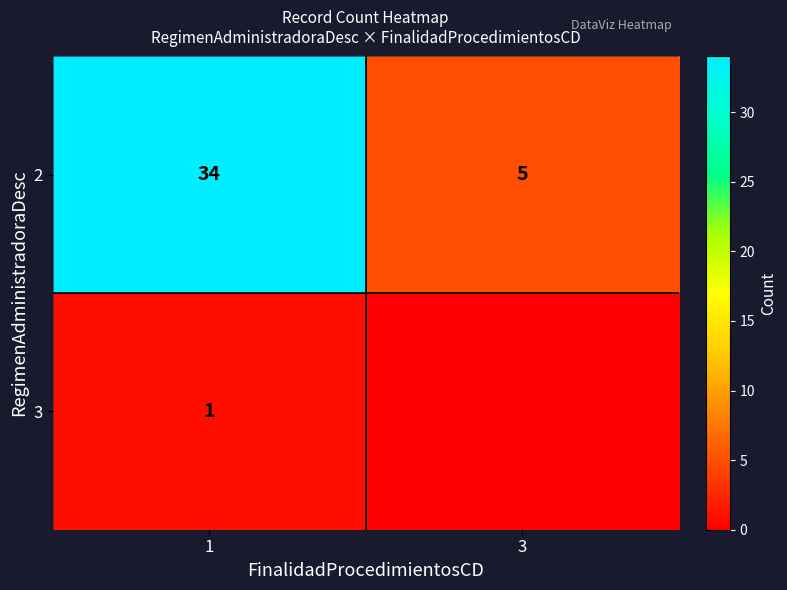

Is it true that 2 equals 34 at 1?

True